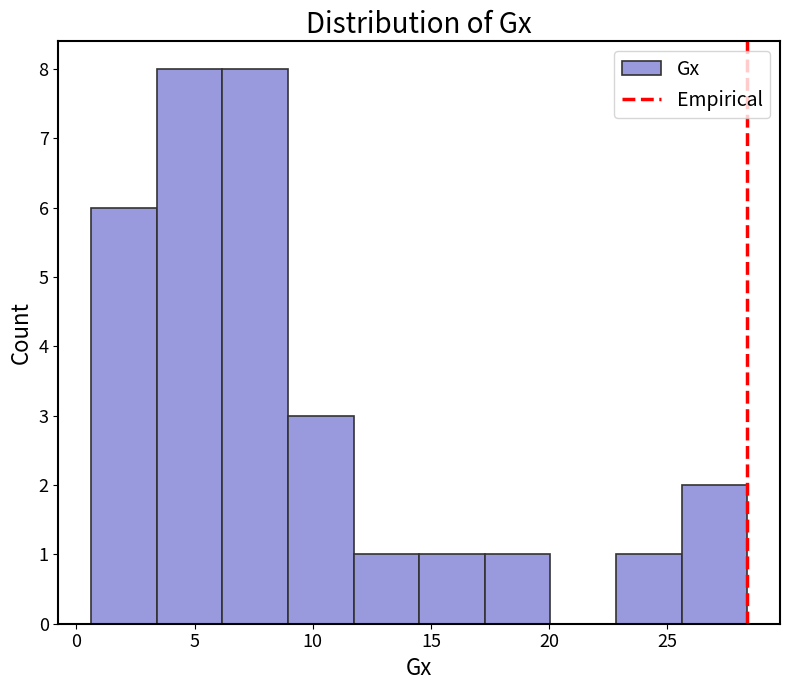

Reading left to right, list every bar in this chart as the range it spans on the x-axis followed by its height. Neither the bar edges nor the heights are printed on the chart, so give them approximately, as read against the axes.

0.5 to 3.5: 6
3.5 to 6.0: 8
6.0 to 9.0: 8
9.0 to 11.5: 3
11.5 to 14.5: 1
14.5 to 17.5: 1
17.5 to 20.0: 1
20.0 to 23.0: 0
23.0 to 25.5: 1
25.5 to 28.5: 2